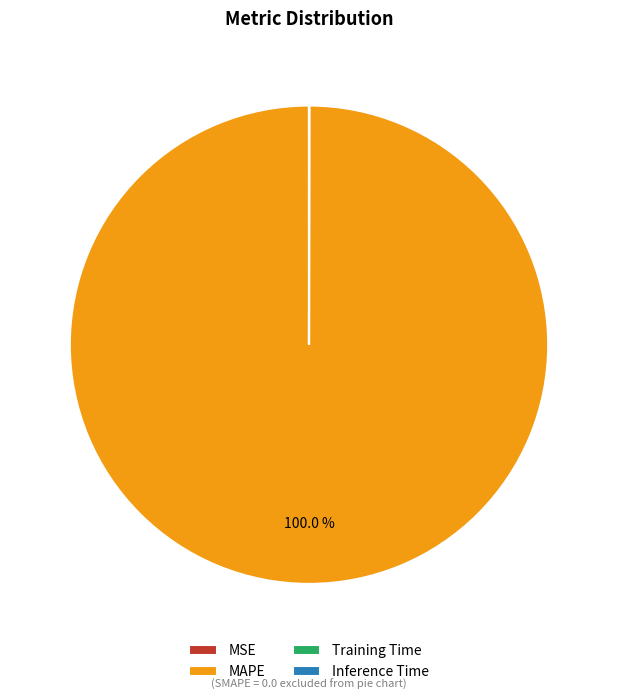

Does MAPE account for over 50% of the chart?

Yes